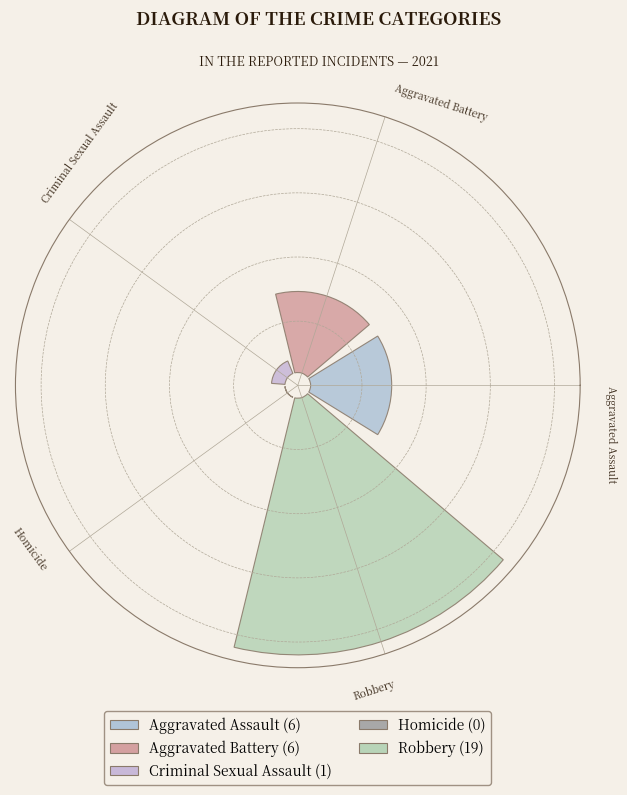

Count the number of slices in the pie.

5